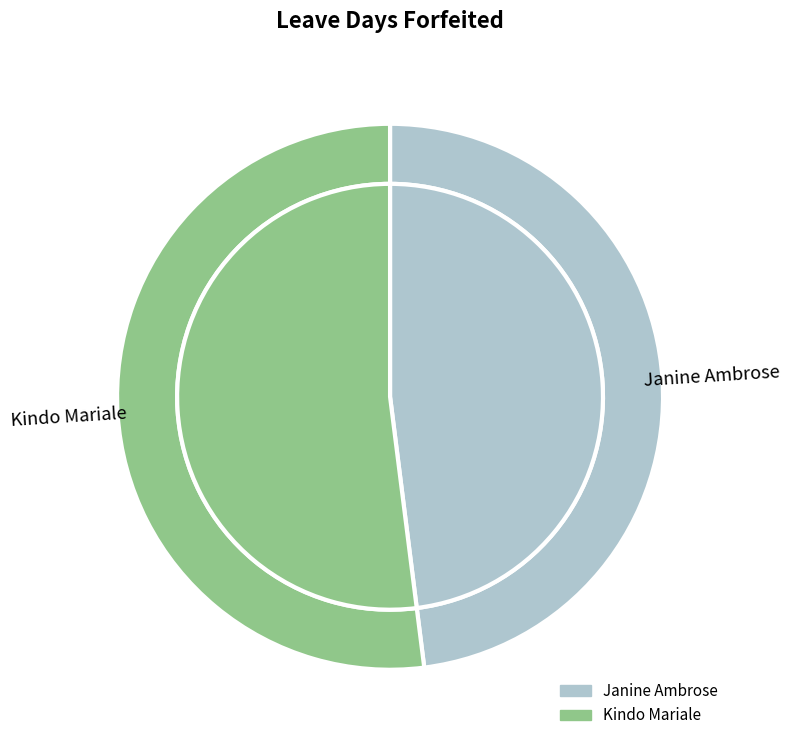

Which category has the biggest portion of the pie?

Kindo Mariale